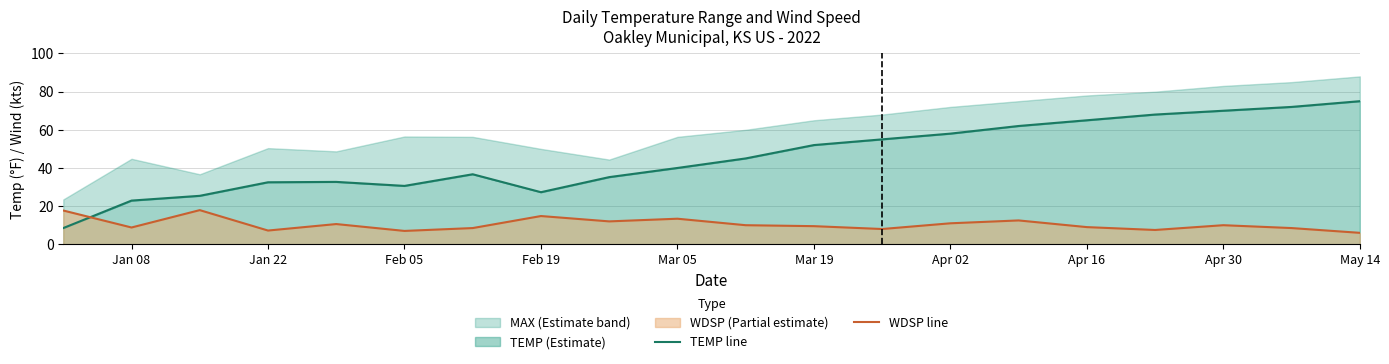

True or false: WDSP line has a value of 7.0 at Feb 05.

True